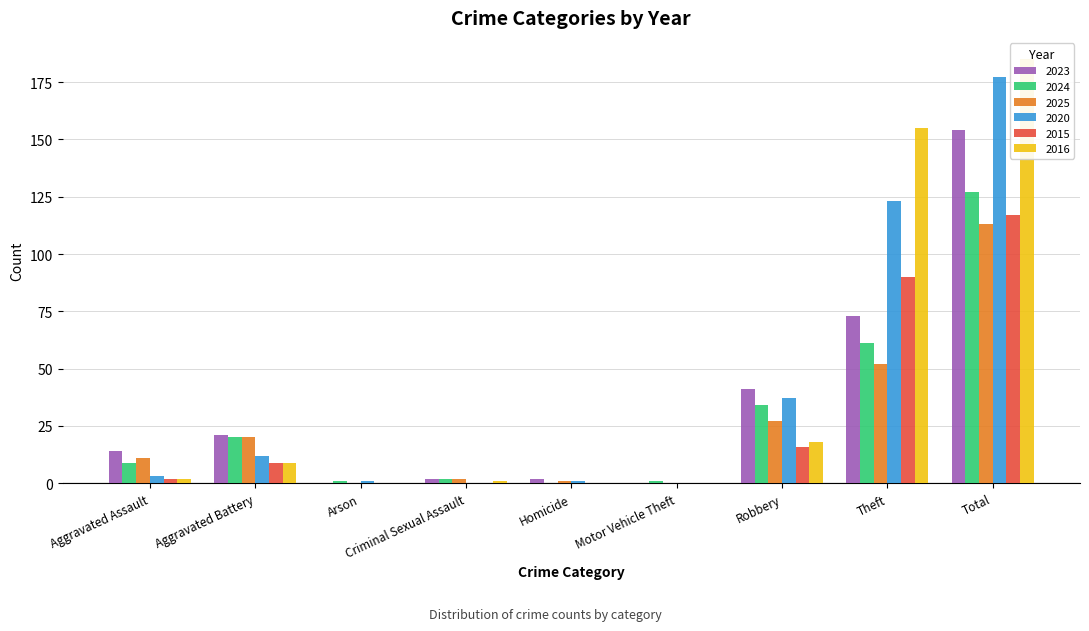

True or false: 2025 has a value of 2 at Criminal Sexual Assault.

True